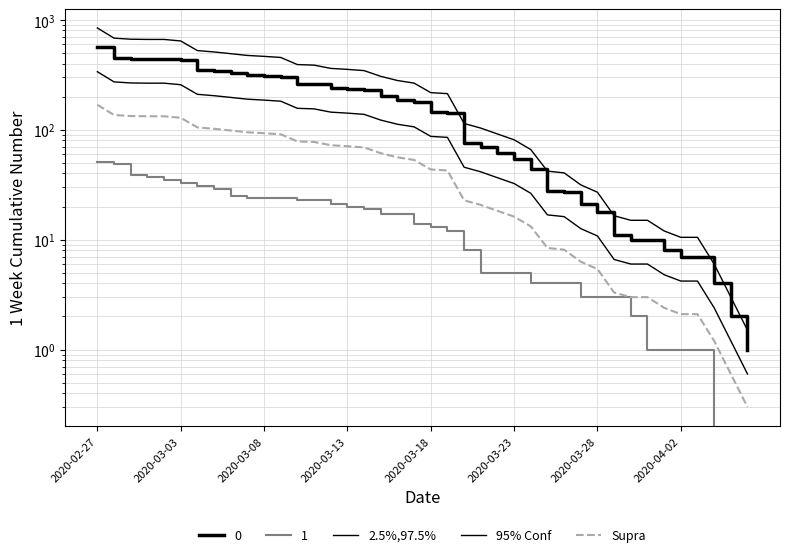

What position from the left is 18?

19